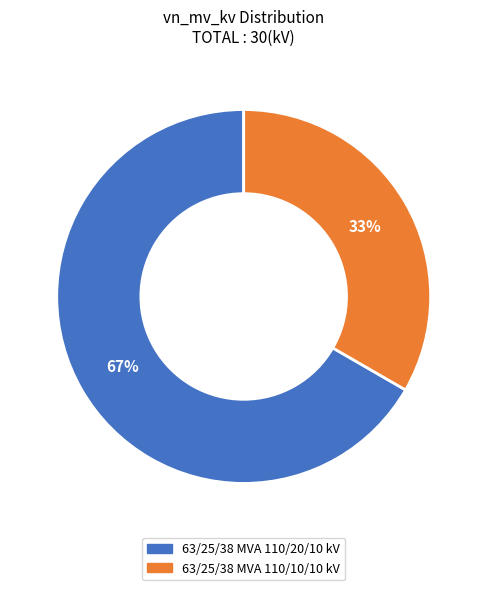

True or false: 63/25/38 MVA 110/10/10 kV accounts for 19% of the total.

False